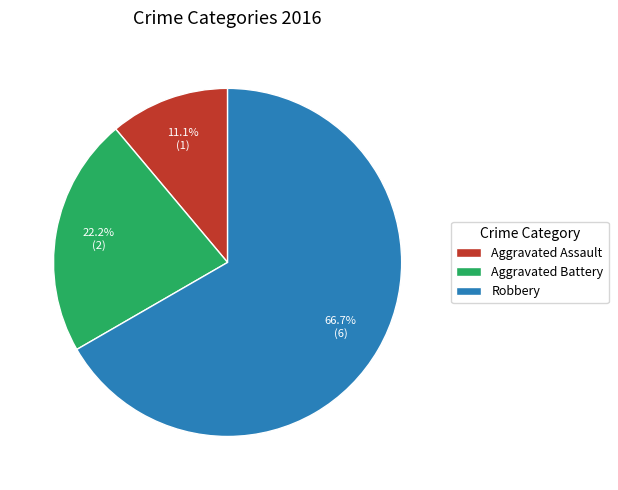

Between Robbery and Aggravated Assault, which is larger?

Robbery